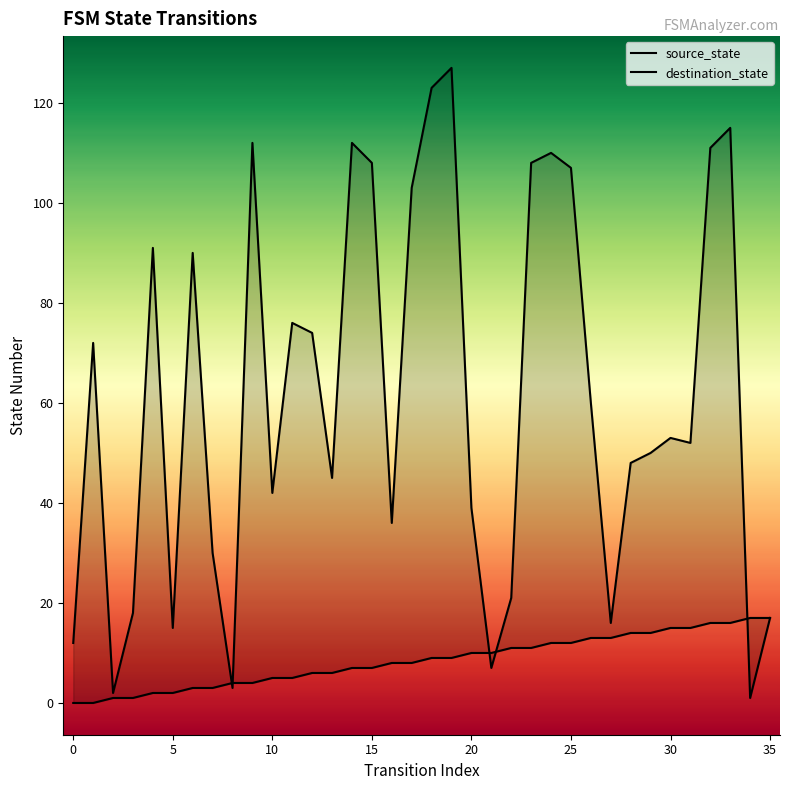

What is the label of the 29th point from the left?

28